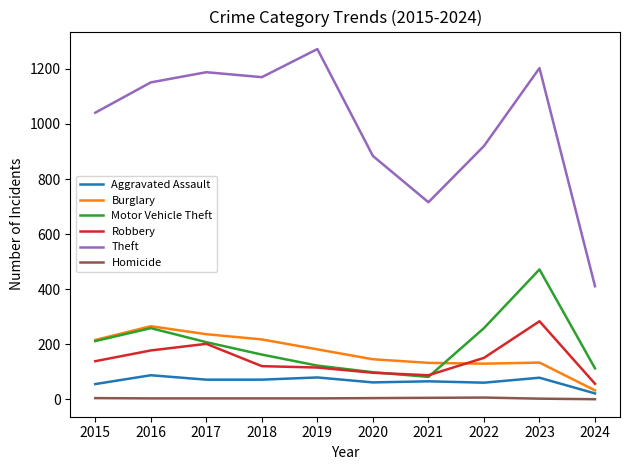

The Theft series shows 411 at 2024. True or false?

True